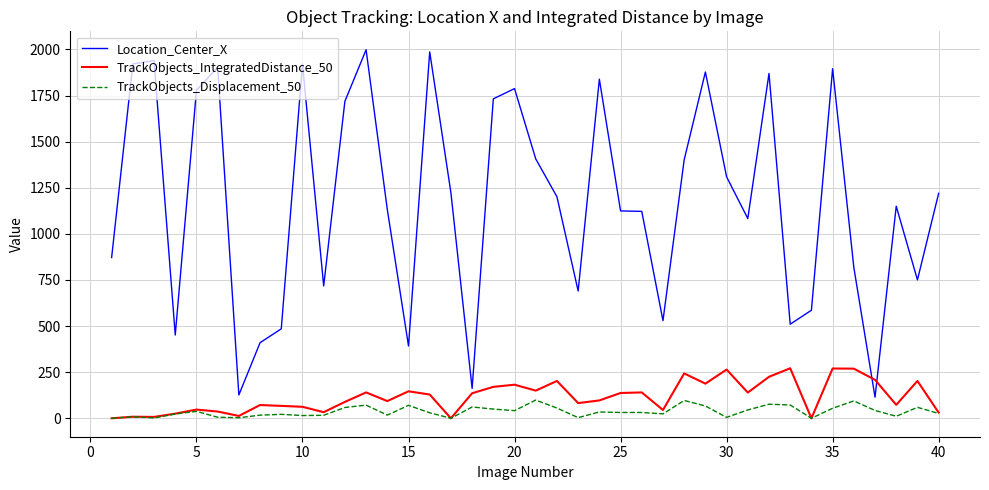

Which series has the largest range (max minus min)?

Location_Center_X